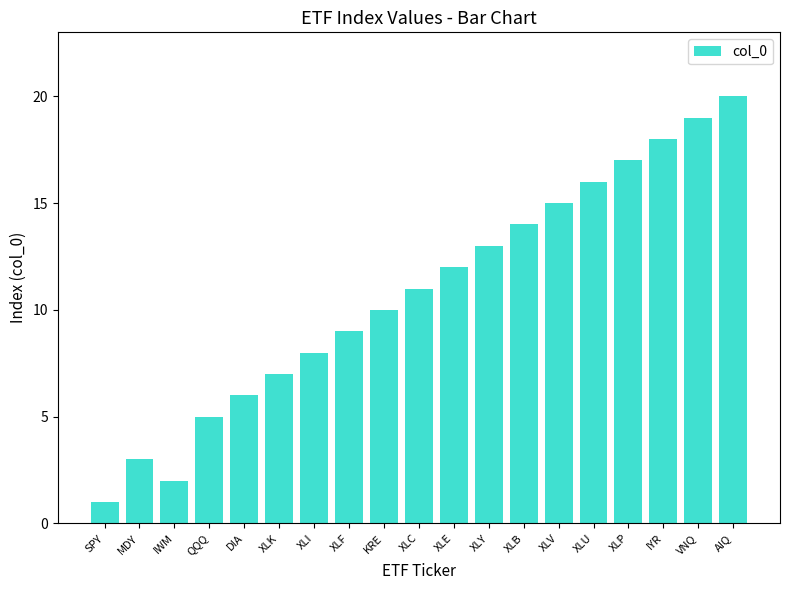

What is the ratio of the value at MDY to the value at XLI?

0.4